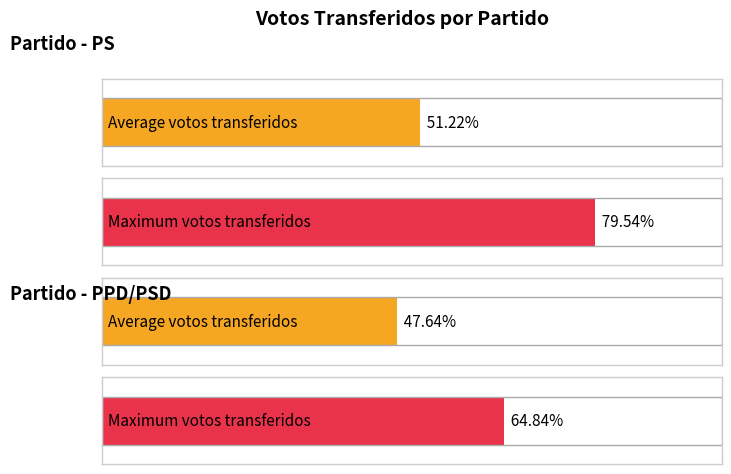

How many distinct data groups are displayed?

2